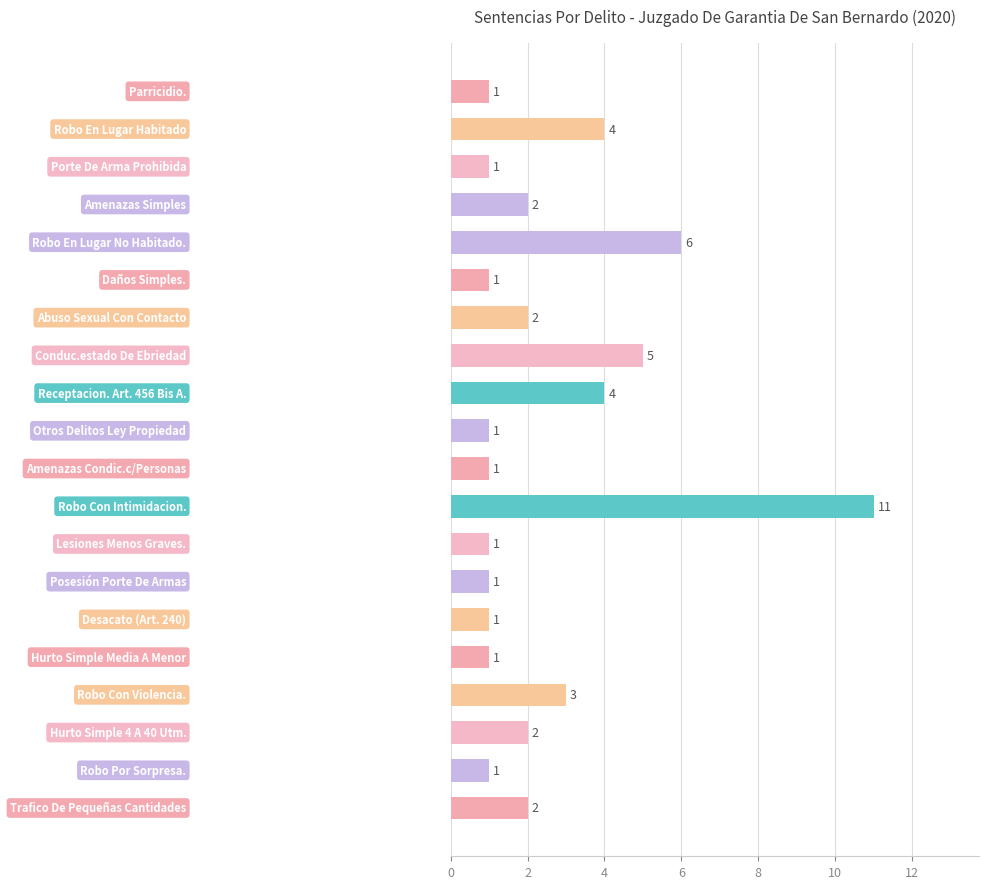

What is the value of the 11th bar from the top?

1